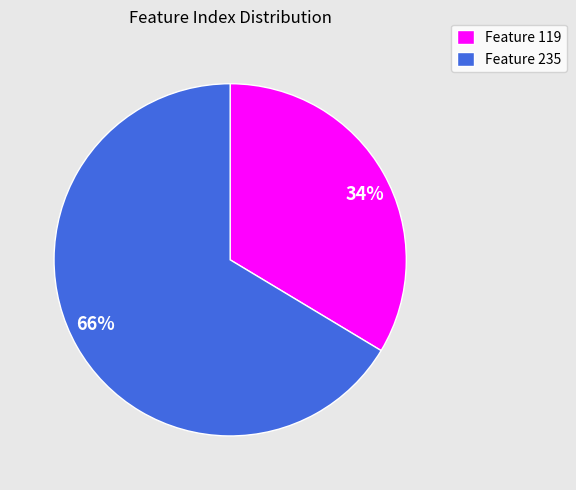

What is the largest slice in the pie chart?

Feature 235